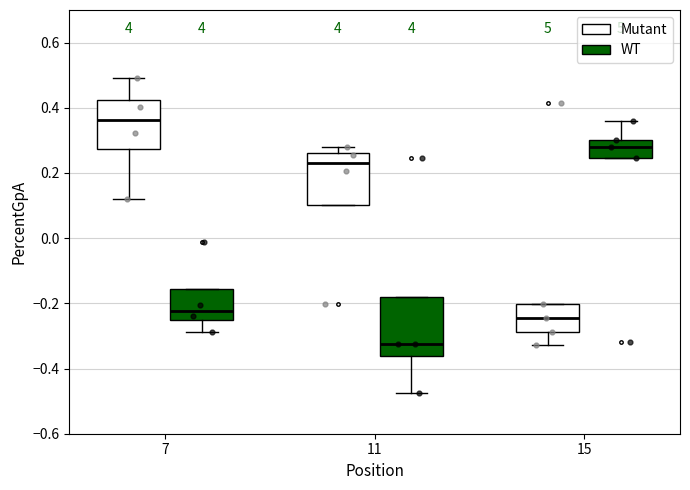

Reading left to right, read every box against the y-axis: the position of its median line, the range the box covers, and the ends of its whiskers. The values are not printed on the chart, so give them approximately, as read against the axis.

7 (Mutant): median 0.36, box 0.28 to 0.42, whiskers 0.12 to 0.50
7 (WT): median -0.22, box -0.26 to -0.16, whiskers -0.28 to -0.16
11 (Mutant): median 0.22, box 0.10 to 0.26, whiskers 0.10 to 0.28
11 (WT): median -0.32, box -0.36 to -0.18, whiskers -0.48 to -0.18
15 (Mutant): median -0.24, box -0.28 to -0.20, whiskers -0.32 to -0.20
15 (WT): median 0.28, box 0.24 to 0.30, whiskers 0.24 to 0.36